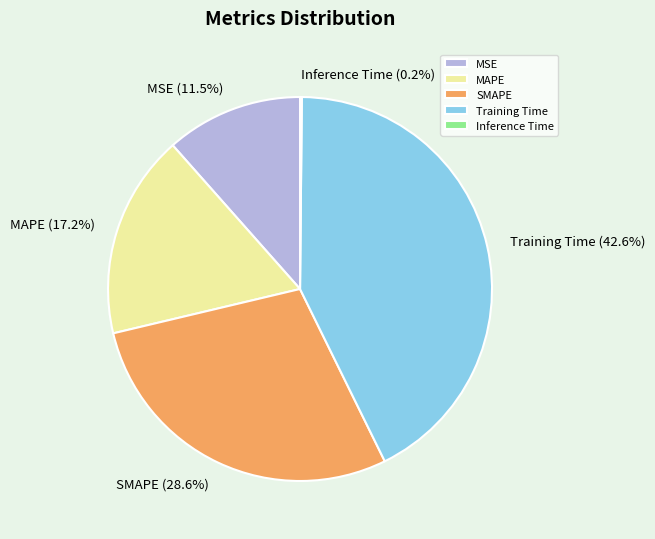

Which category has the biggest portion of the pie?

Training Time